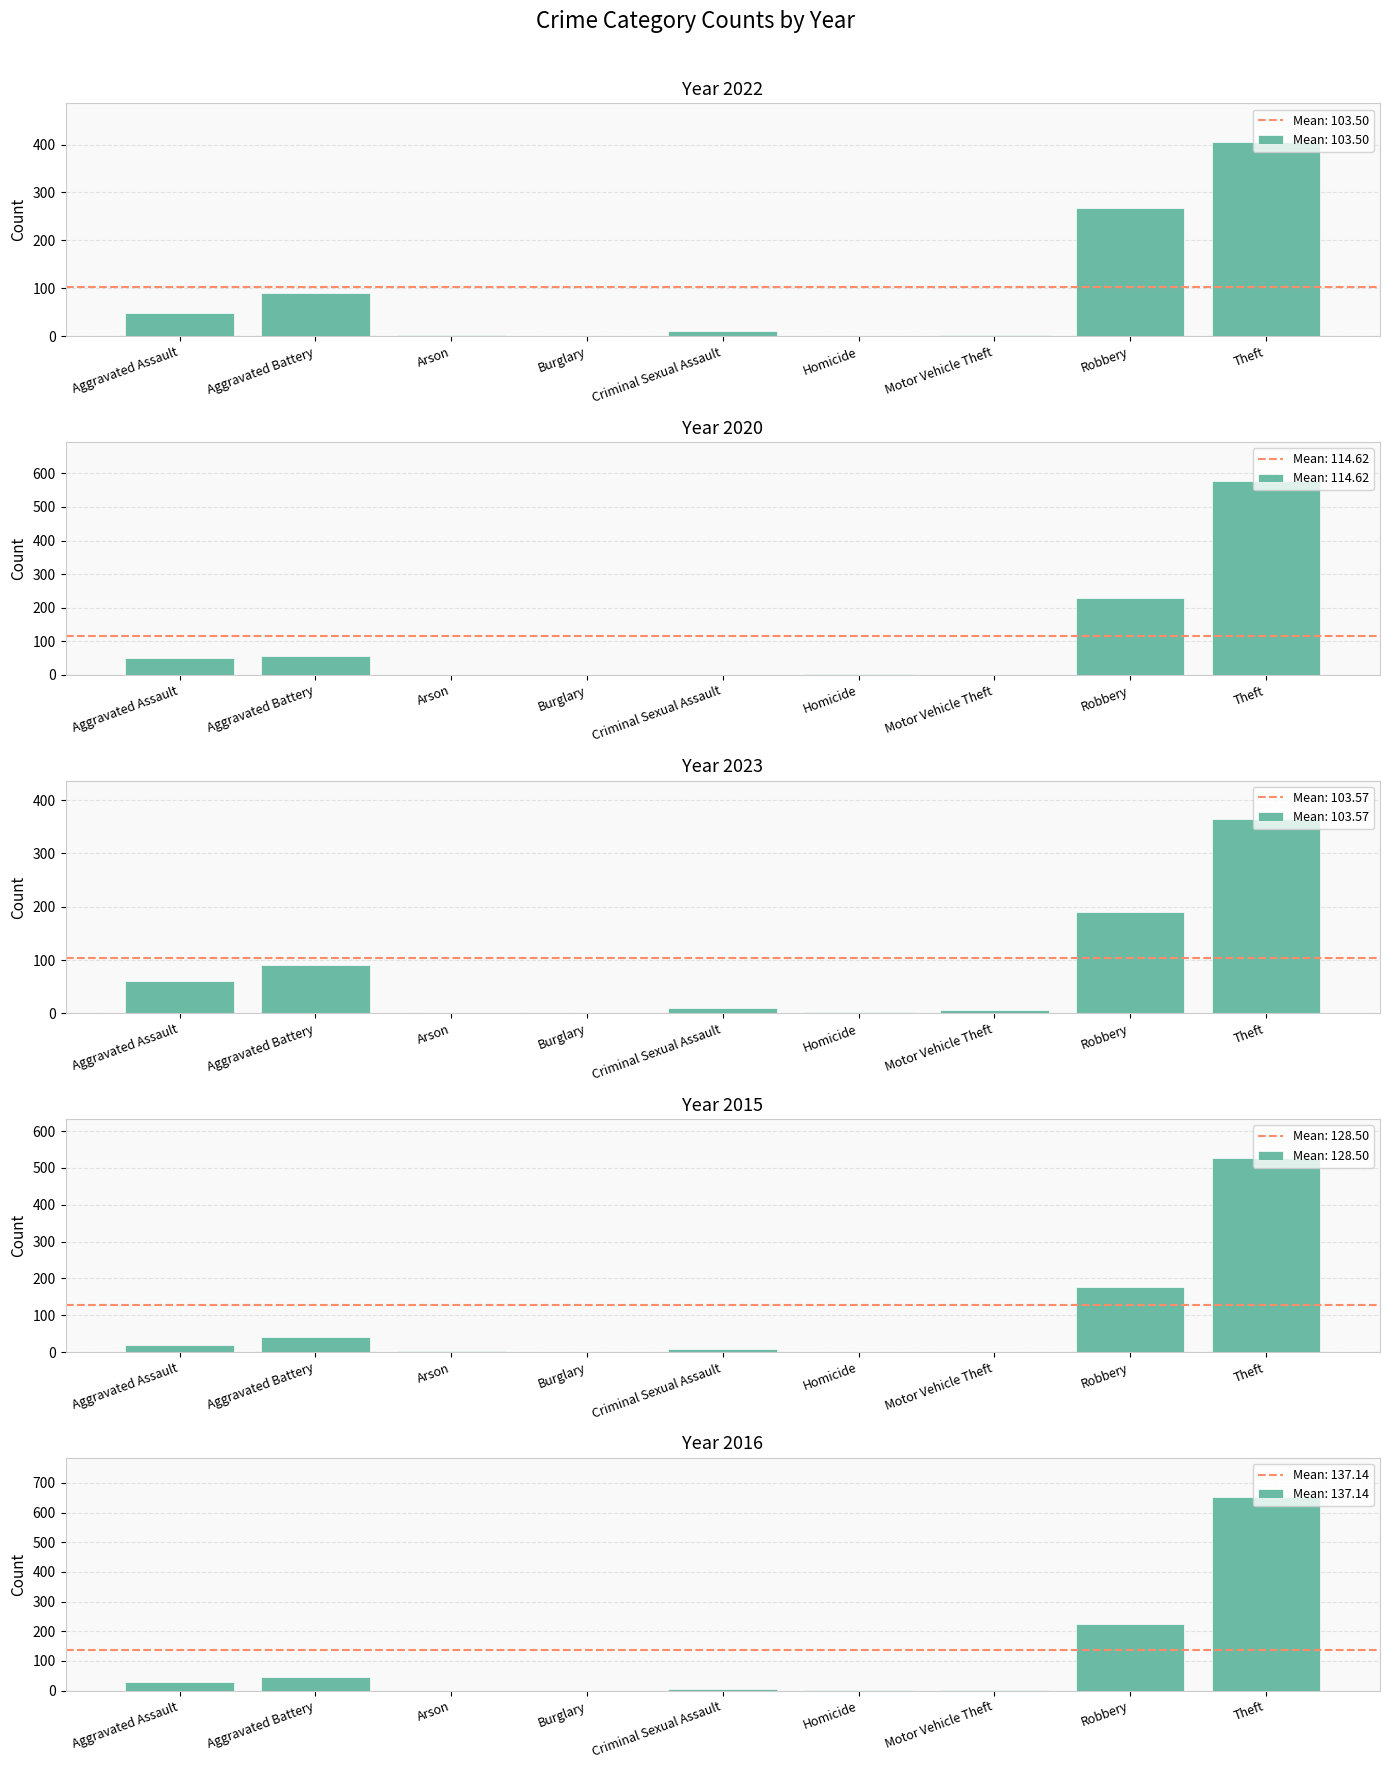

What is the average value of the 2023 series?

81